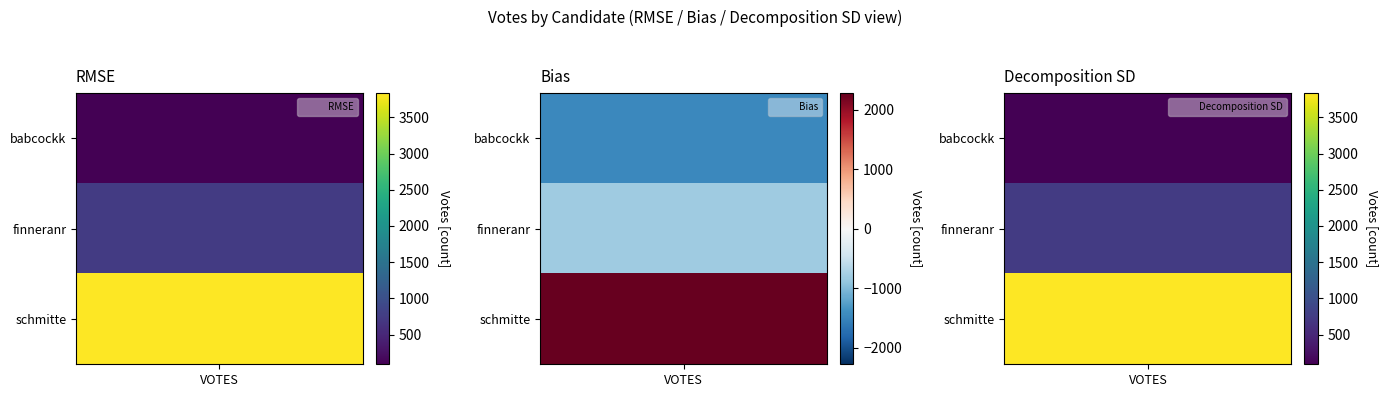

The Bias series shows 1 at VOTES. True or false?

False